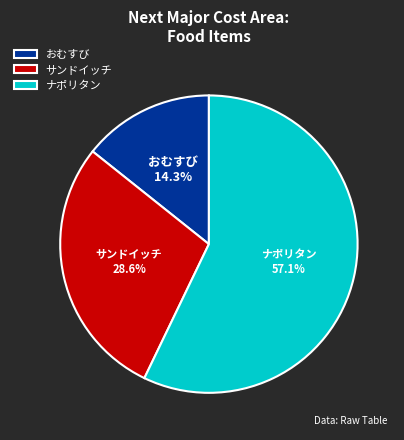

To the nearest percent, what is the average slice percentage?

33%